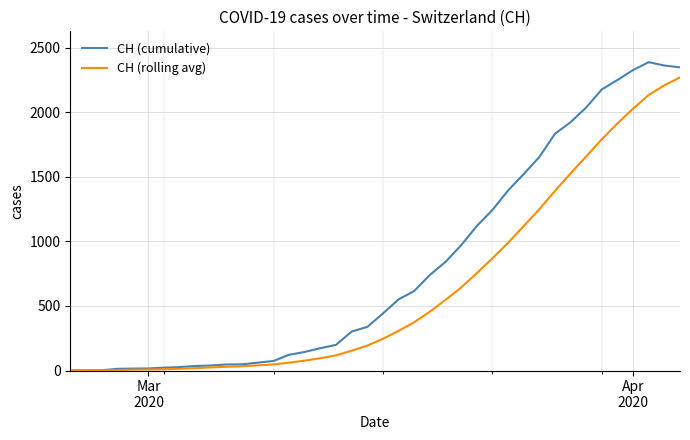

What is the maximum value for CH (cumulative)?

2388.0